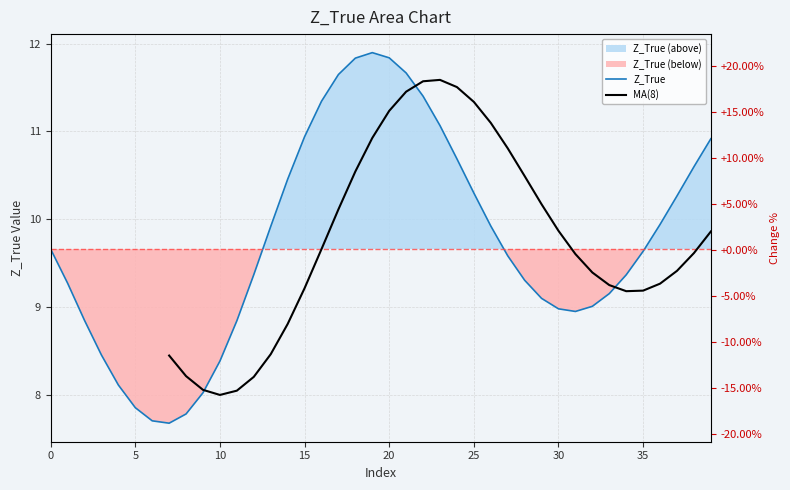

Reading left to right, what are all the values shown in this chart?

9.7	9.3	8.8	8.5	8.1	7.8	7.7	7.7	7.8	8.0	8.4	8.8	9.4	9.9	10.5	10.9	11.3	11.6	11.8	11.9	11.8	11.7	11.4	11.1	10.7	10.3	9.9	9.6	9.3	9.1	9.0	8.9	9.0	9.2	9.4	9.6	9.9	10.3	10.6	10.9